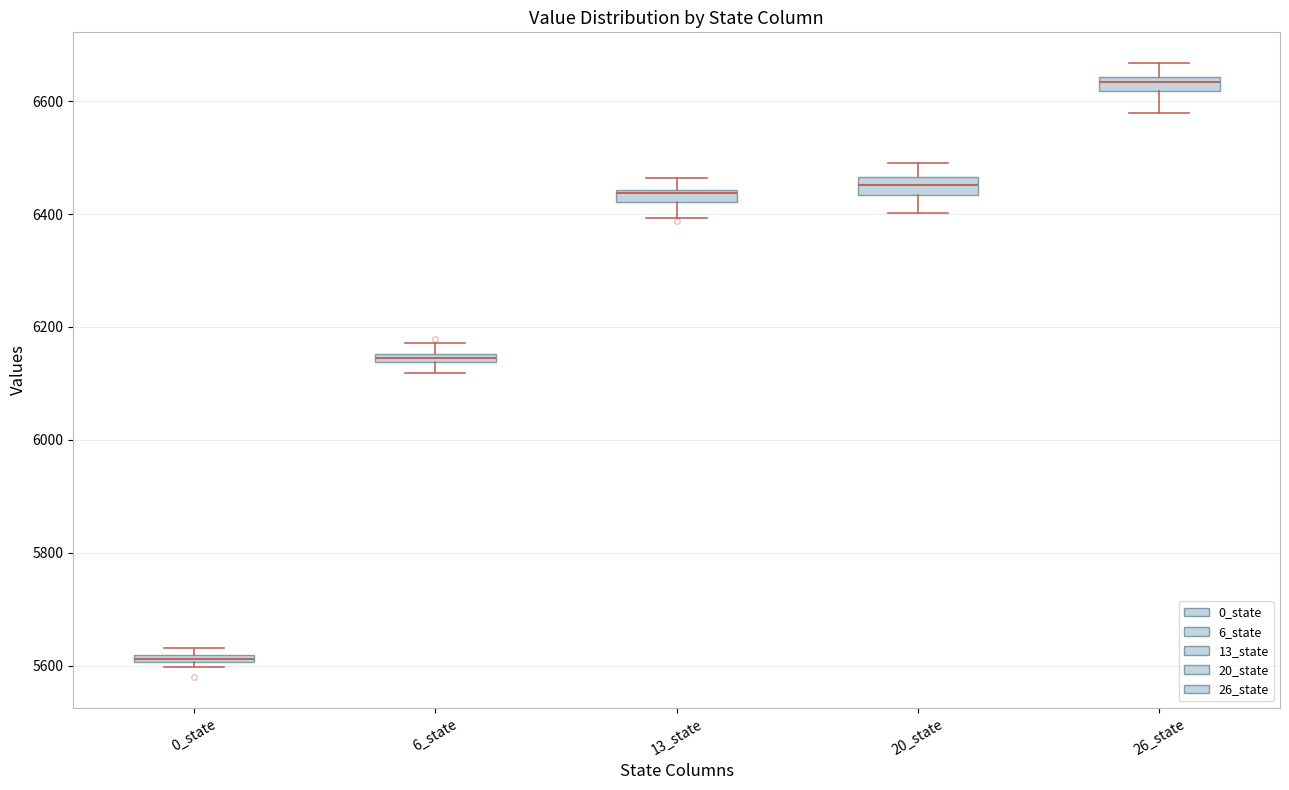

Where is the lower edge of the box for 6_state on the y-axis? The values are not printed on the chart, so give them approximately, as read against the axis.

6140